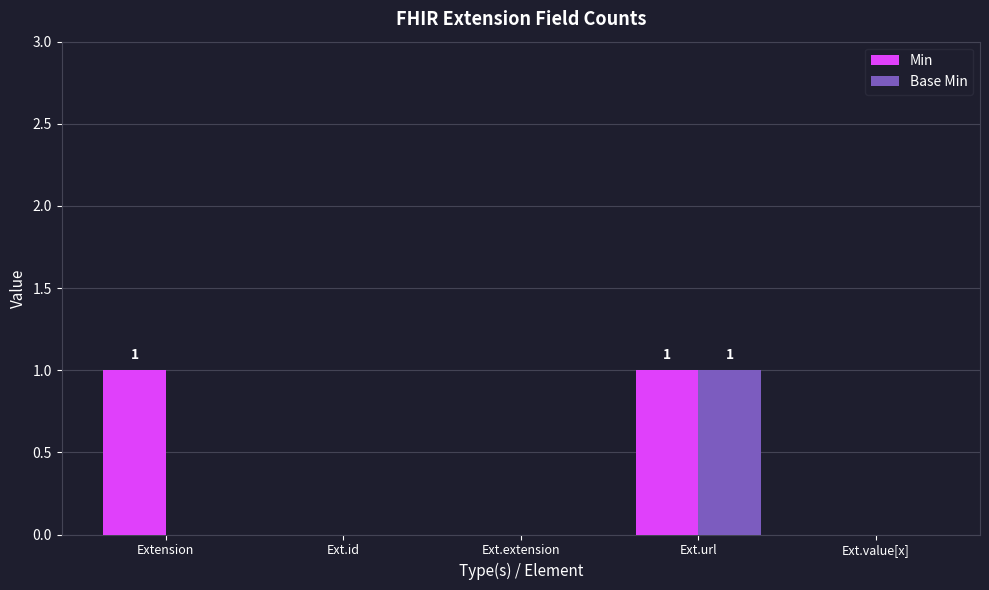

At which category is the sum across all series the highest?

Ext.url